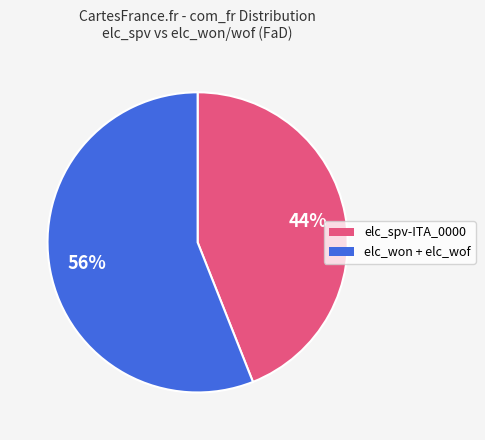

To the nearest percent, what is the difference between the largest and smallest slice percentages?

12%